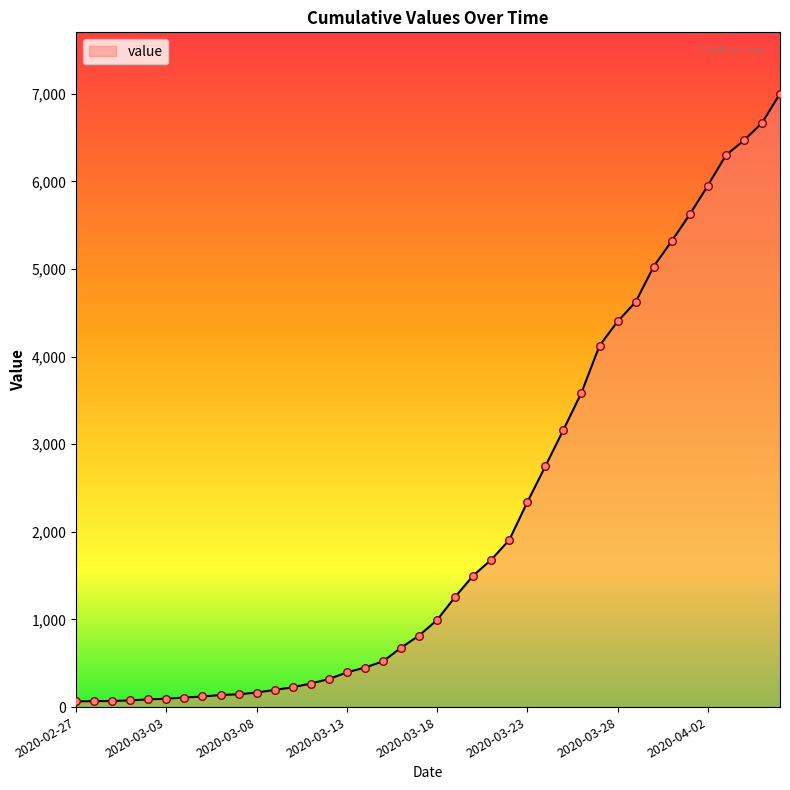

What is the greatest value displayed?

7001